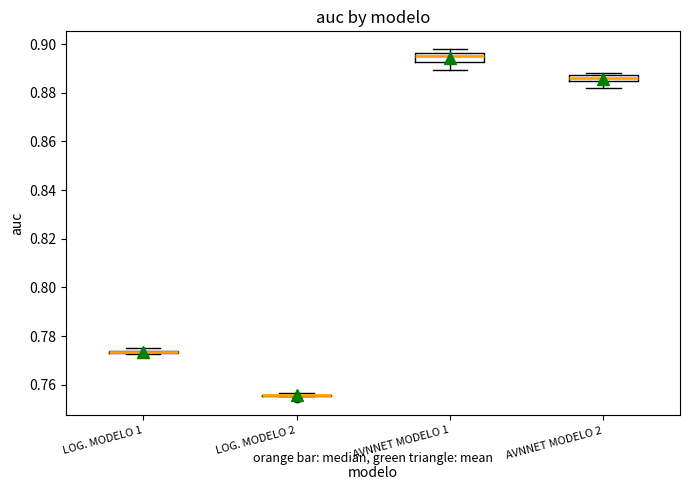

Where does the lower whisker of the box for AVNNET MODELO 1 end on the y-axis? The values are not printed on the chart, so give them approximately, as read against the axis.

0.890